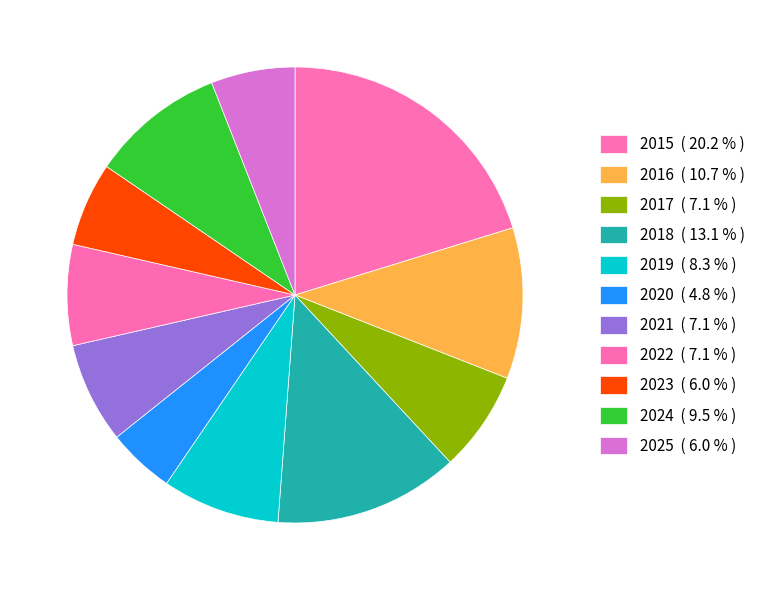

Is 2025 the majority of the pie?

No